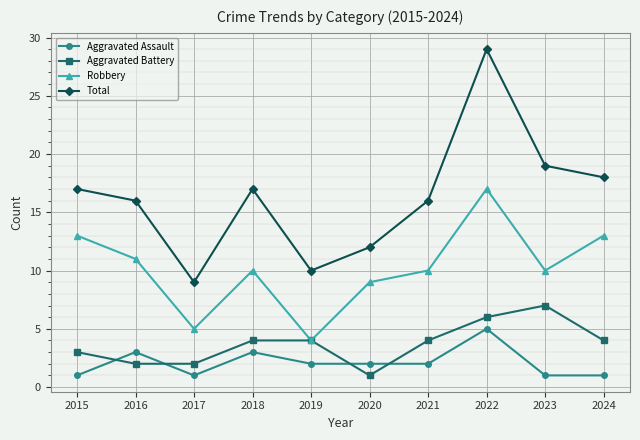

At which category does Total reach its first local peak?

2018